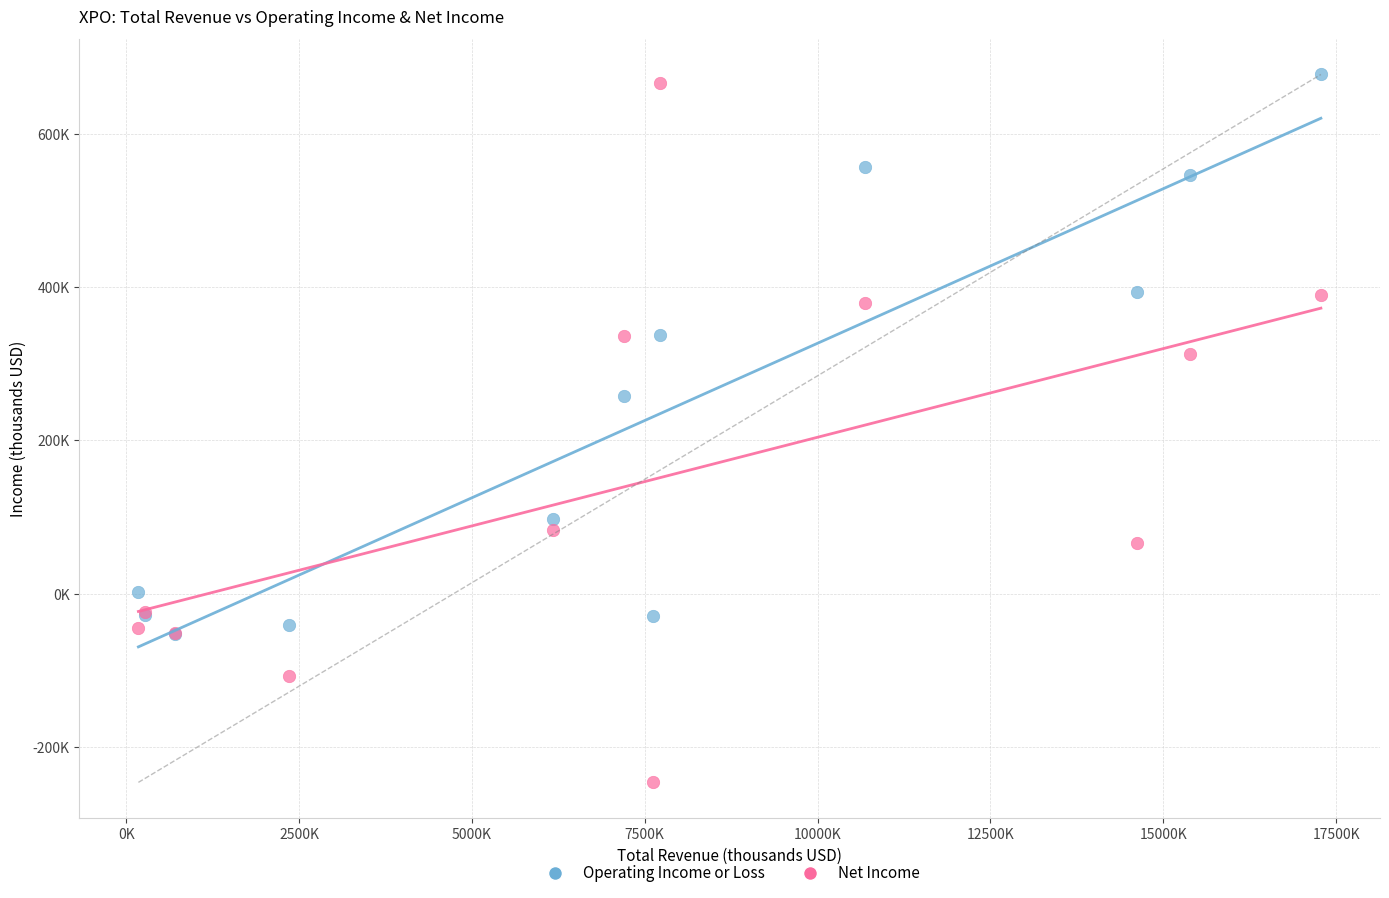

Which series contains the highest Y value?

Operating Income or Loss